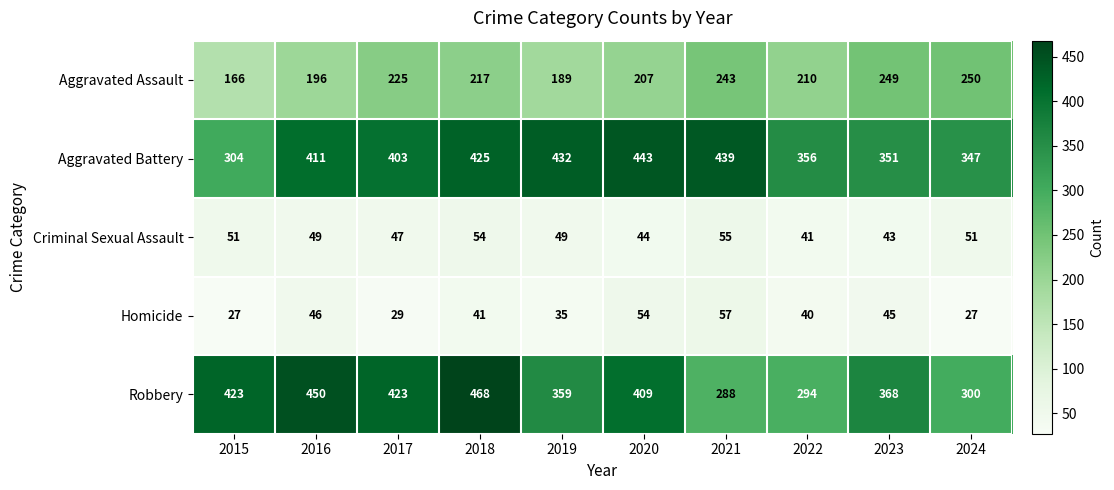

What is the maximum value shown in the chart?

468